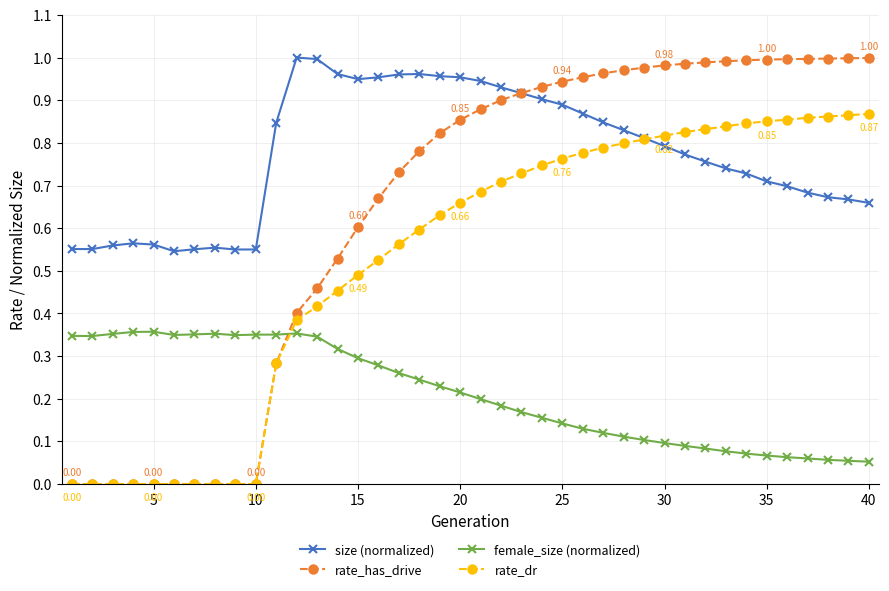

Rank the series by their average value, from lowest to highest.

female_size (normalized), rate_dr, rate_has_drive, size (normalized)